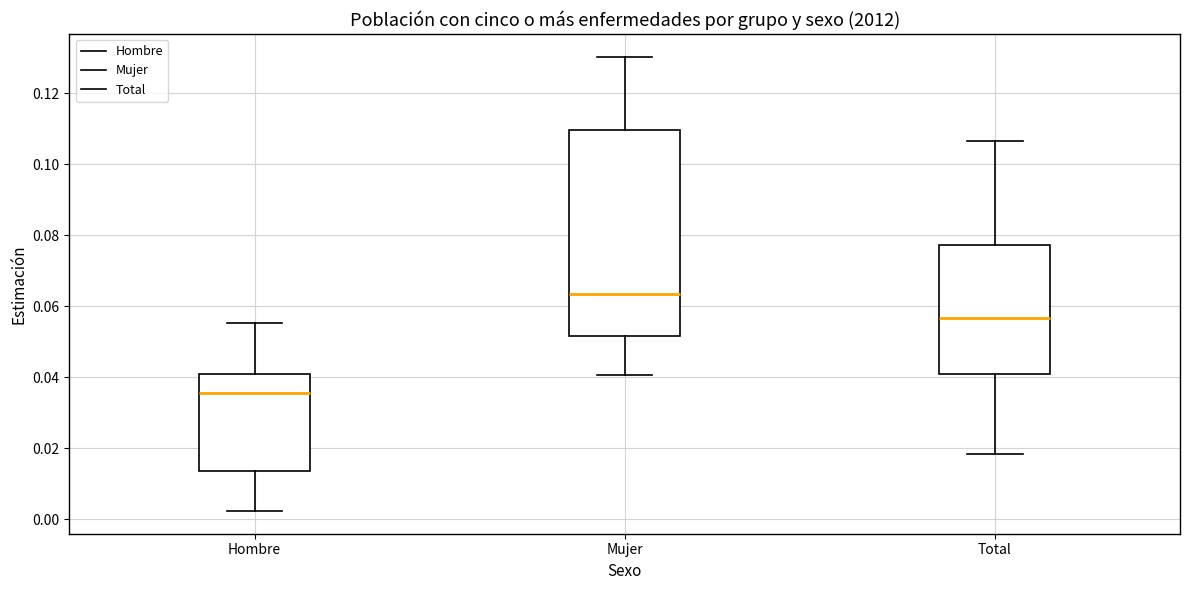

Where does the median line of the box for Total sit on the y-axis? The values are not printed on the chart, so give them approximately, as read against the axis.

0.056